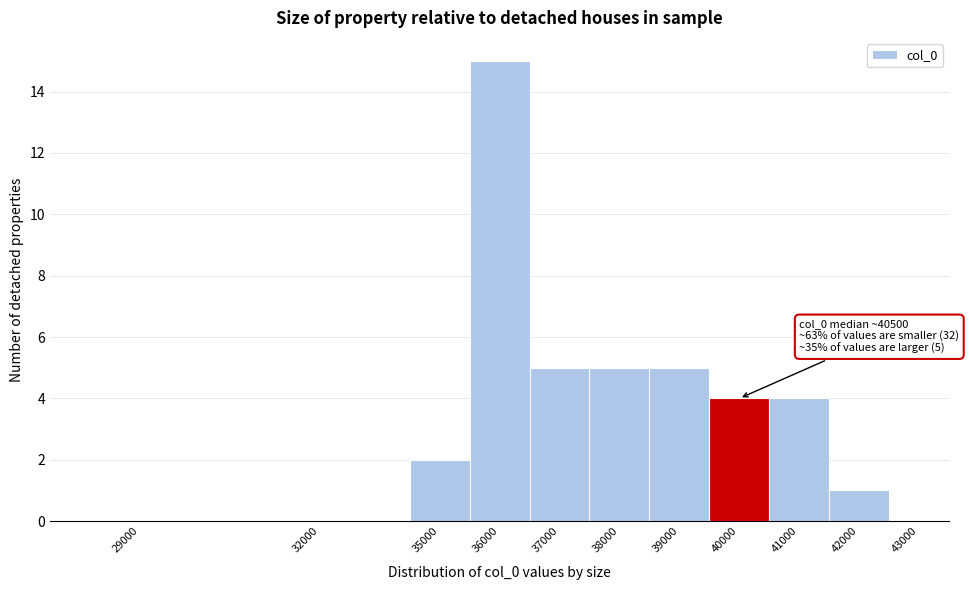

Reading left to right, what are all the values shown in this chart?

29000=0	32000=0	35000=2	36000=15	37000=5	38000=5	39000=5	40000=4	41000=4	42000=1	43000=0